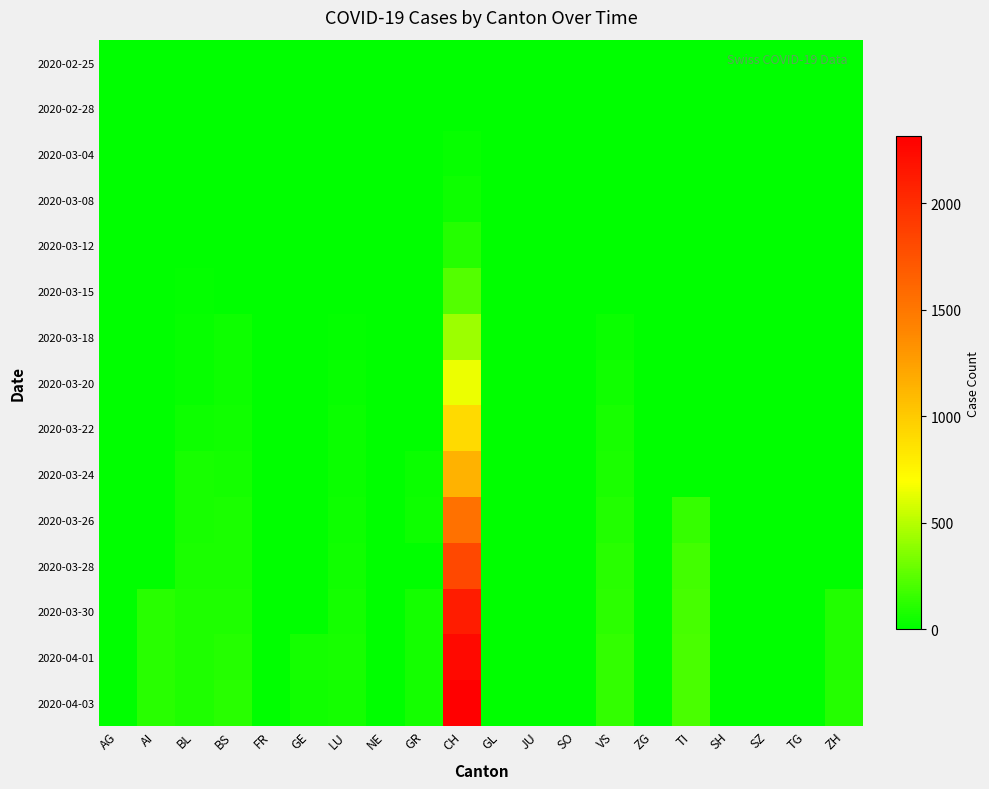

At BL, list the series in order from largest to smallest.

2020-03-30, 2020-04-01, 2020-04-03, 2020-03-28, 2020-03-26, 2020-03-24, 2020-03-22, 2020-03-18, 2020-03-20, 2020-03-15, 2020-03-12, 2020-03-04, 2020-03-08, 2020-02-25, 2020-02-28